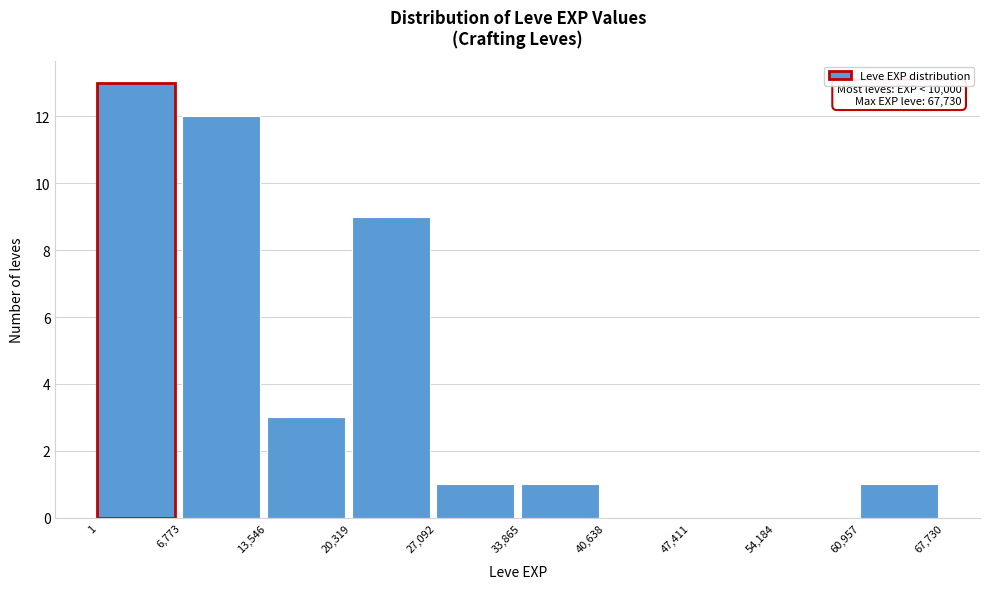

Over which range of the x-axis is the bar tallest?

1 to 6,773